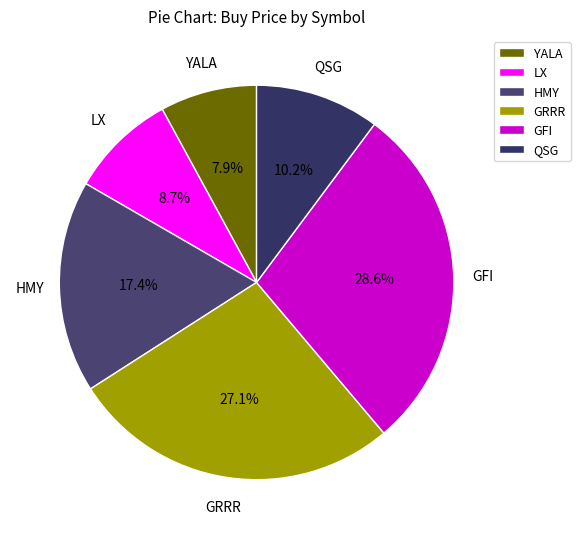

How many slices are in this pie chart?

6